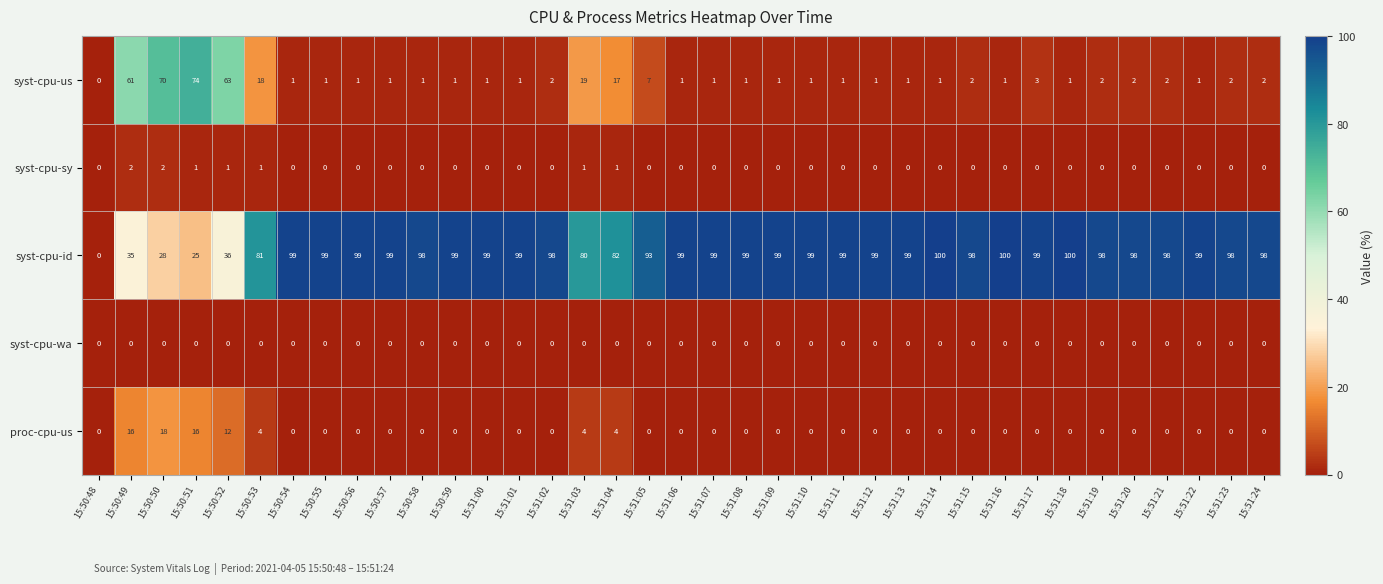

Is the value of syst-cpu-id at 15:51:14 greater than the value of syst-cpu-us at 15:50:53?

Yes